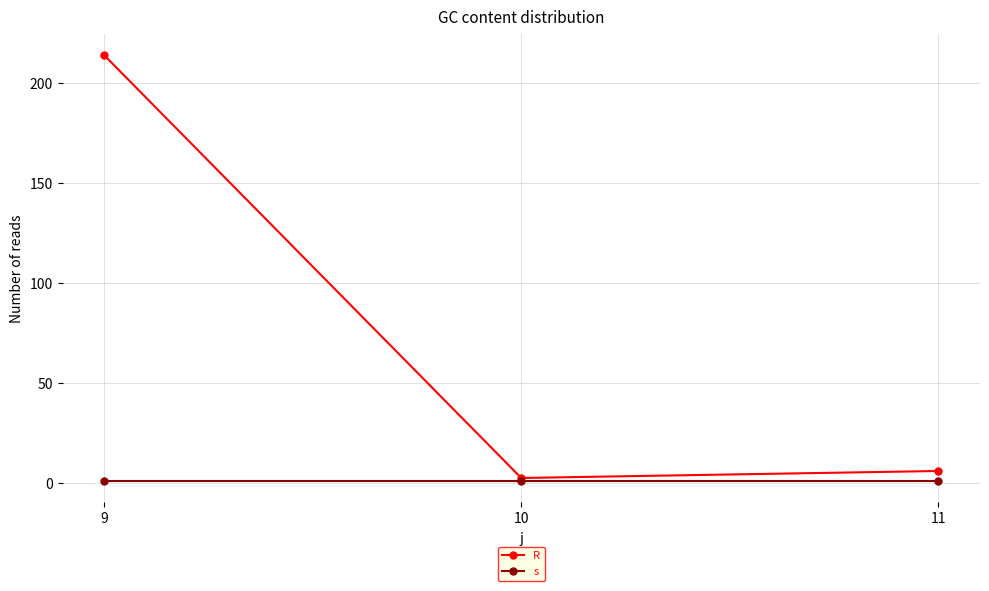

Reading left to right, list all the values displayed in this chart.

R: 214.0	2.5	6.0
s: 1.0	1.0	1.0